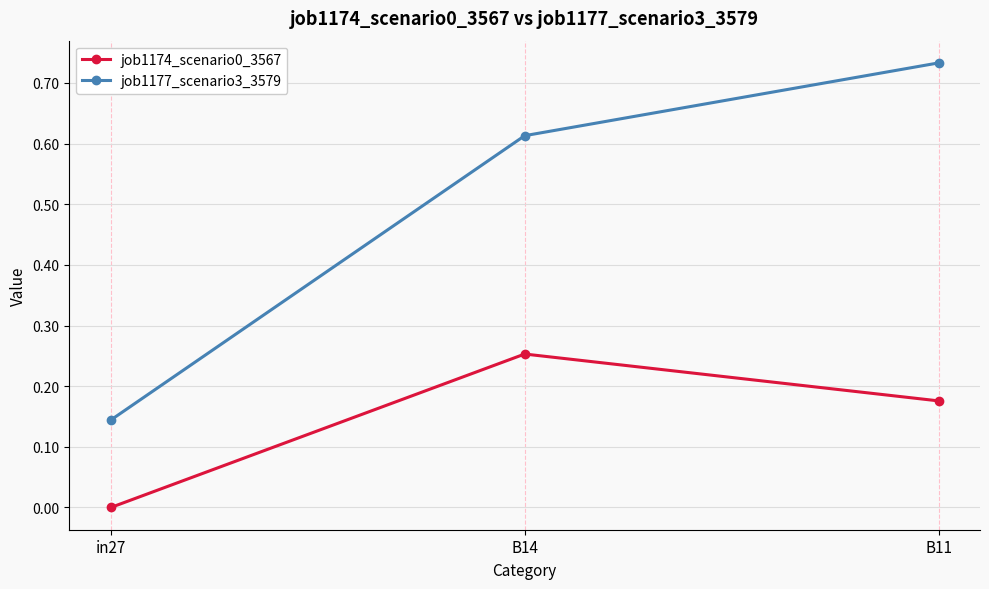

What is the total value across all series at B14?

0.9